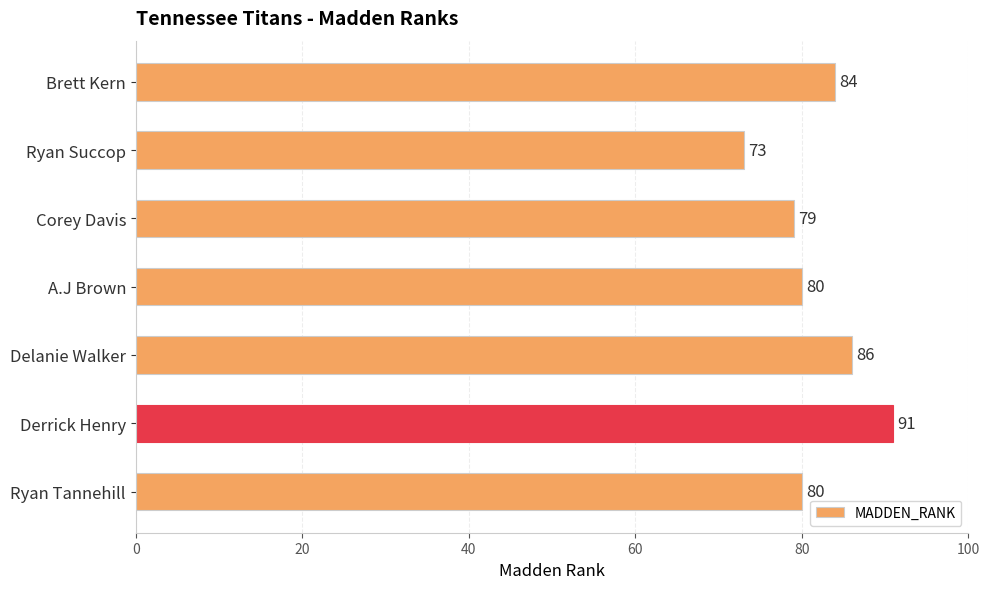

What is the ratio of the value at Derrick Henry to the value at Delanie Walker?

1.1